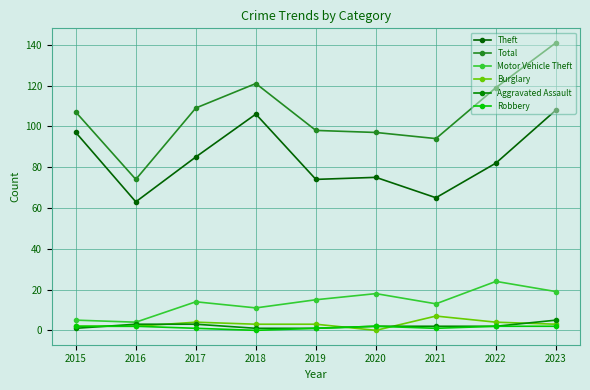

Which label corresponds to the smallest value in the chart?

2020